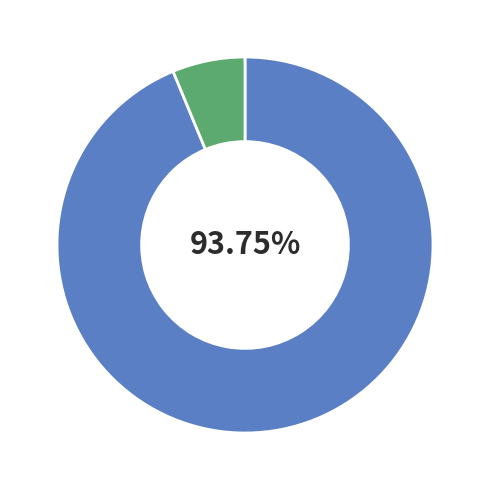

Is there a majority slice in this chart?

Yes